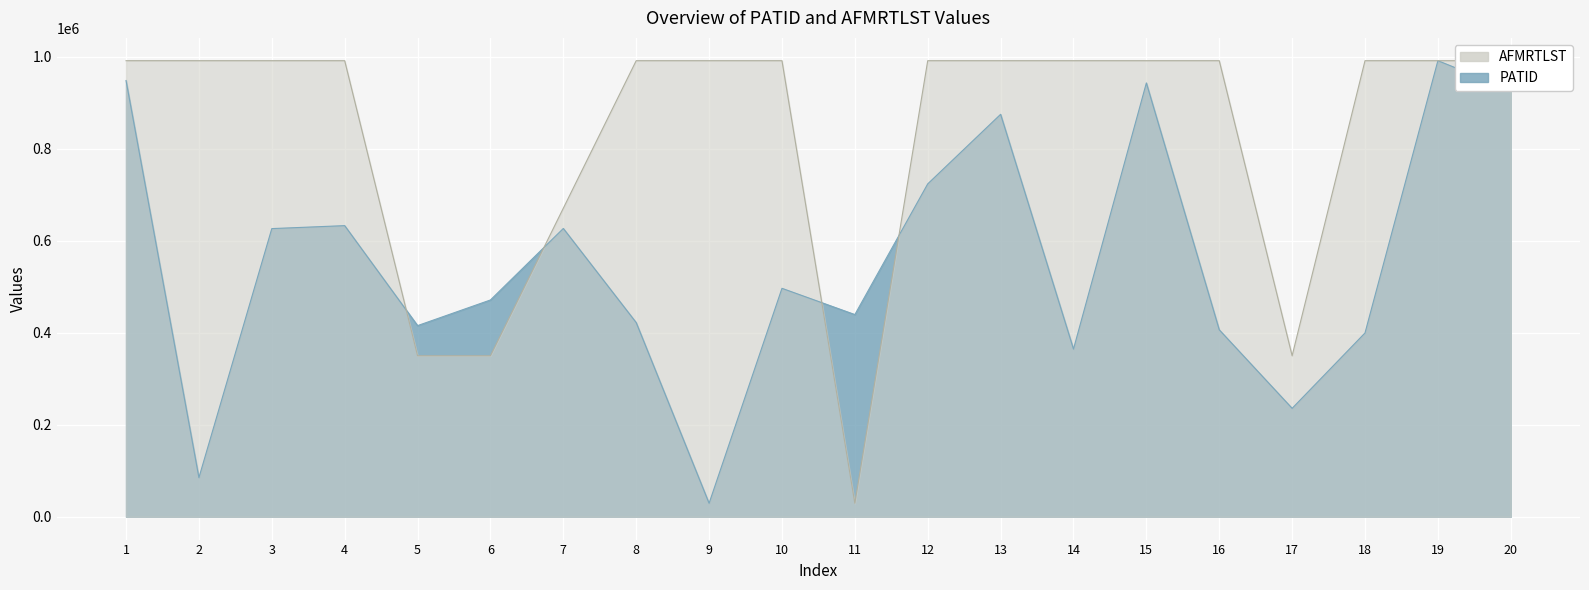

Reading left to right, what are all the values shown in this chart?

PATID: 948442	85038	626492	632936	415576	471334	626802	422129	29321	496667	439591	723713	874946	364554	943156	406473	235749	399684	991520	927605
AFMRTLST: 991520	991520	991520	991520	350054	350054	670787	991520	991520	991520	29321	991520	991520	991520	991520	991520	350054	991520	991520	991520